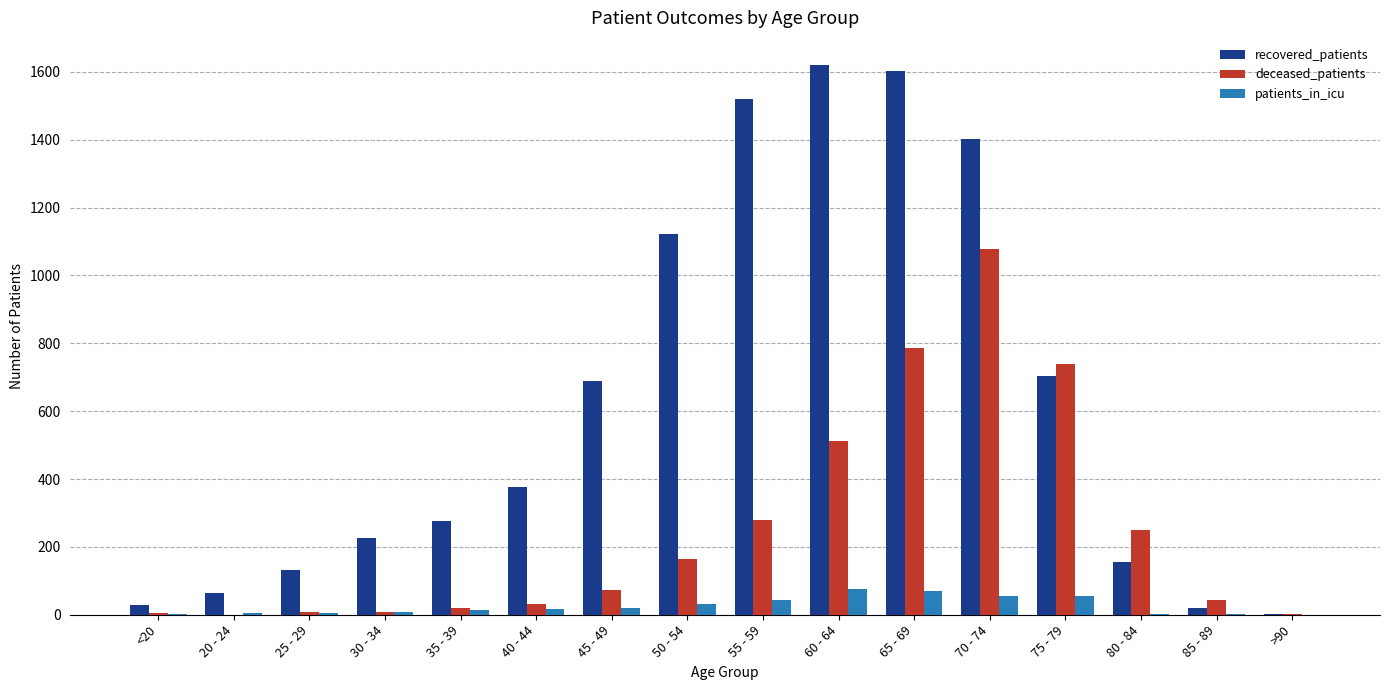

At which label is recovered_patients closest to 811?

75 - 79